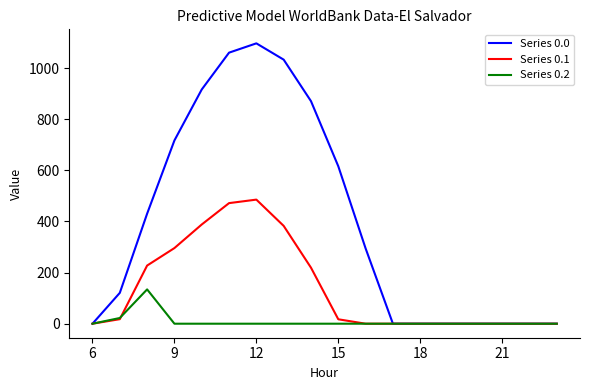

Which series has the largest range (max minus min)?

Series 0.0